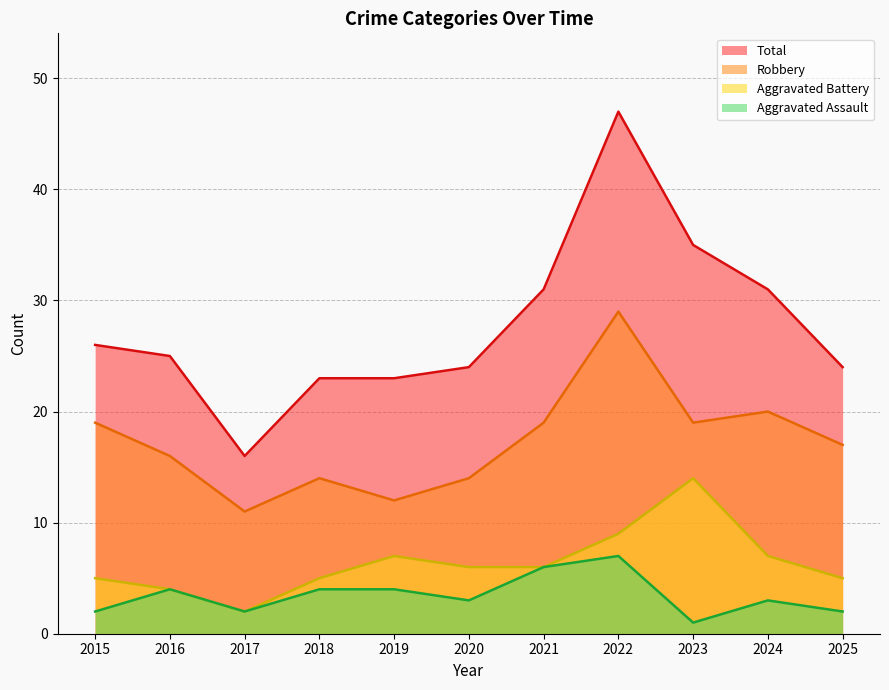

What is the difference between the highest and lowest values at 2016?

21